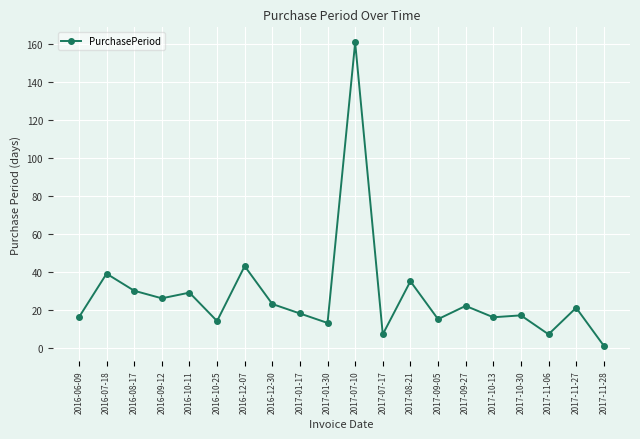

Reading right to left, transcribe all the data shown in this chart.

2017-11-28=1	2017-11-27=21	2017-11-06=7	2017-10-30=17	2017-10-13=16	2017-09-27=22	2017-09-05=15	2017-08-21=35	2017-07-17=7	2017-07-10=161	2017-01-30=13	2017-01-17=18	2016-12-30=23	2016-12-07=43	2016-10-25=14	2016-10-11=29	2016-09-12=26	2016-08-17=30	2016-07-18=39	2016-06-09=16